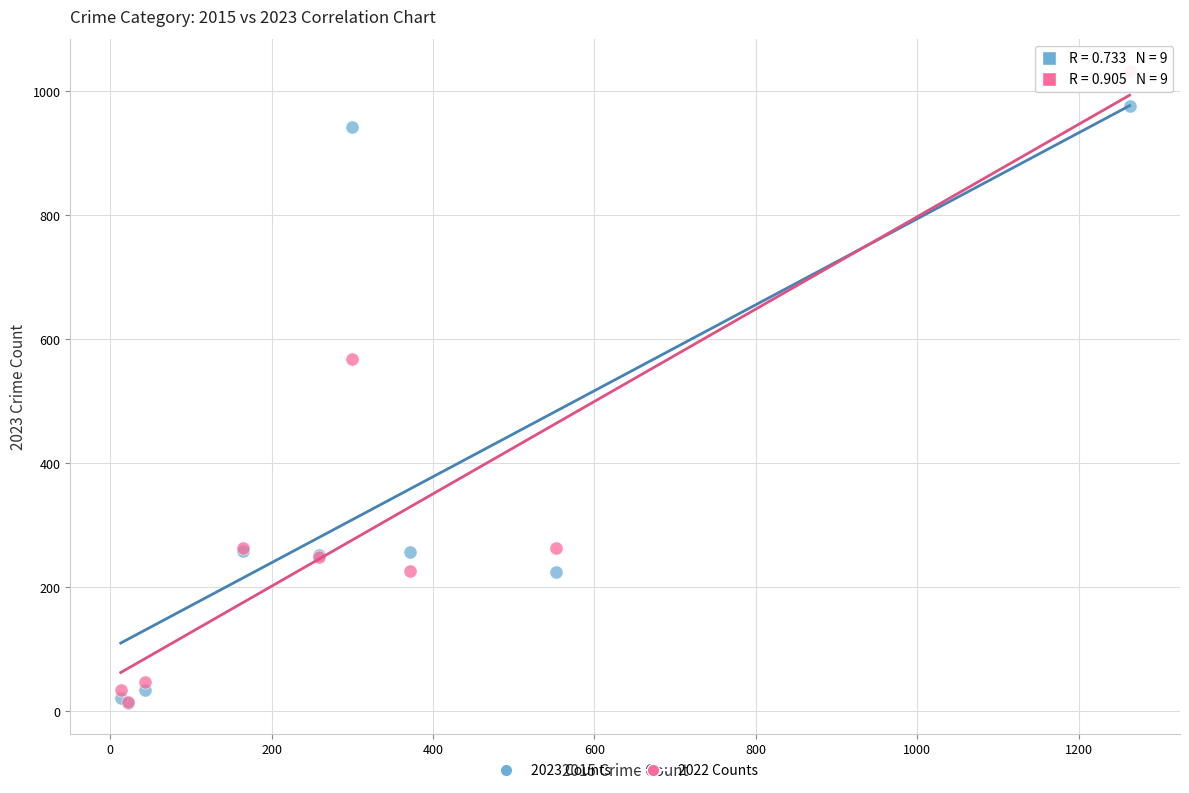

Across all series, what Y value is closest to 523?

569